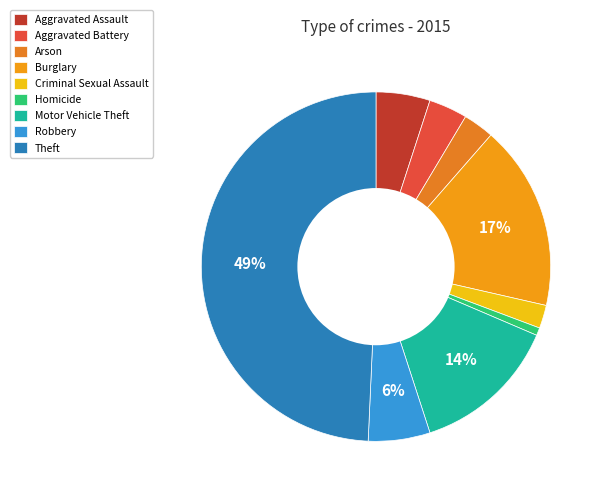

Is it true that Burglary is 26% of the pie?

False